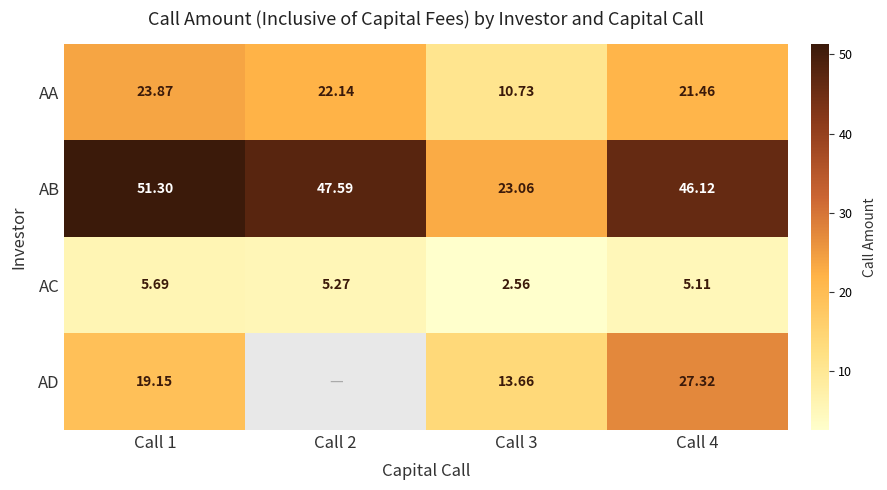

The AD series shows 25.2 at Call 1. True or false?

False